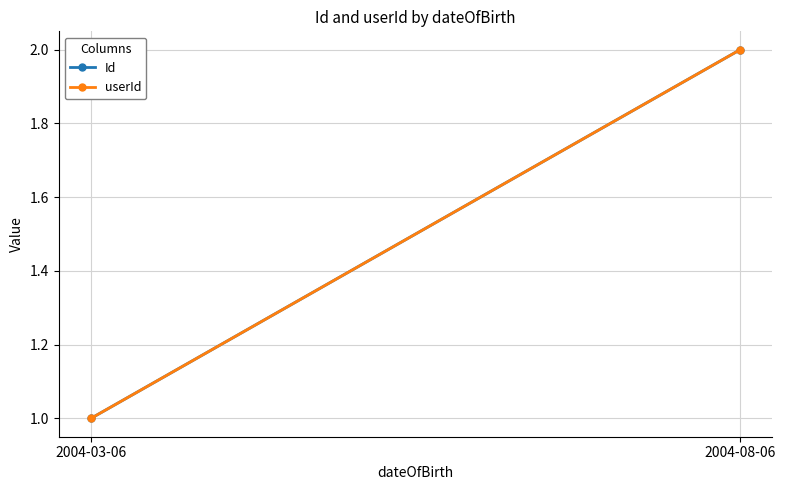

At which label is userId closest to 1?

2004-03-06